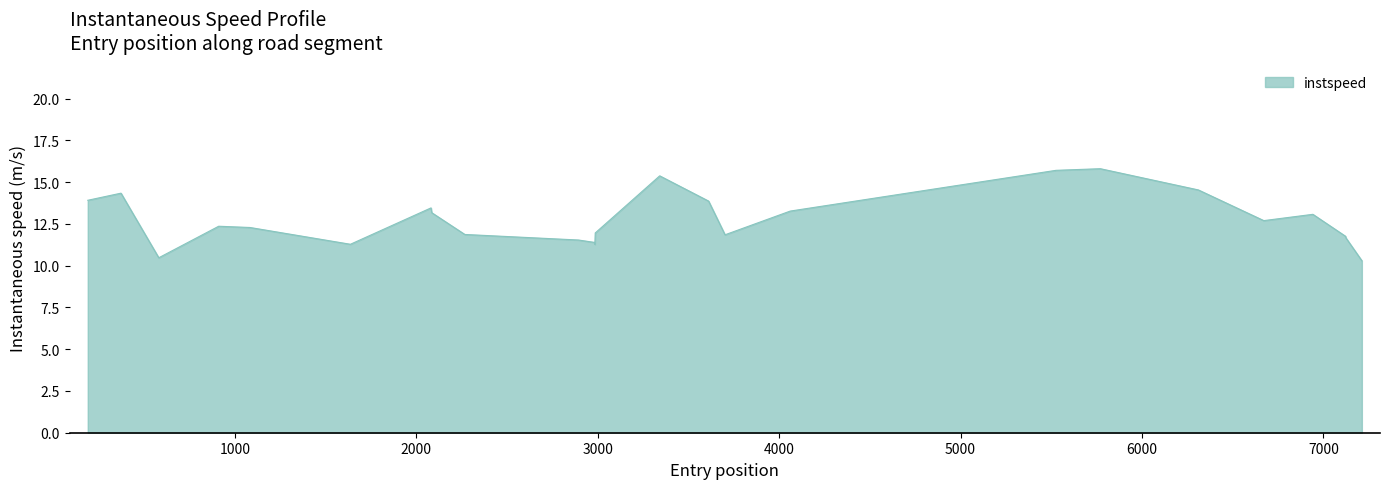

What is the label of the 19th point from the left?

5770.287237090141